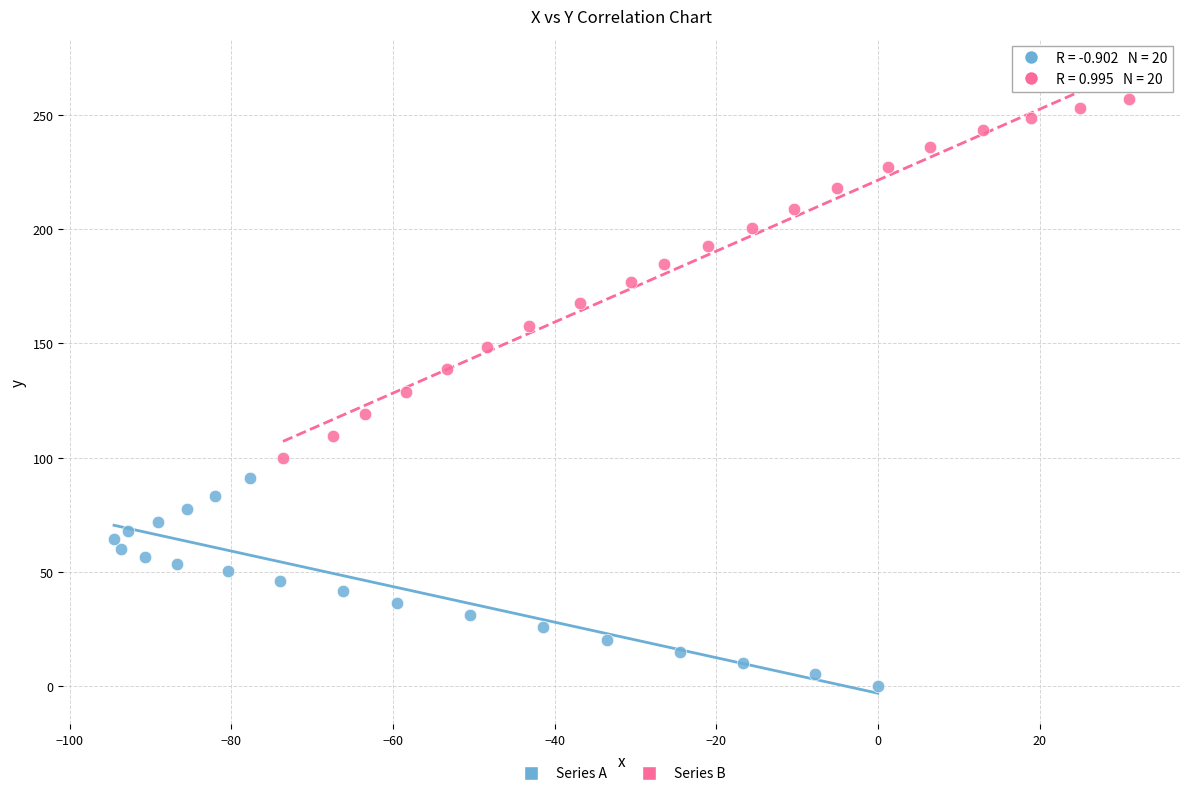

Which series reaches the maximum Y coordinate?

Series B